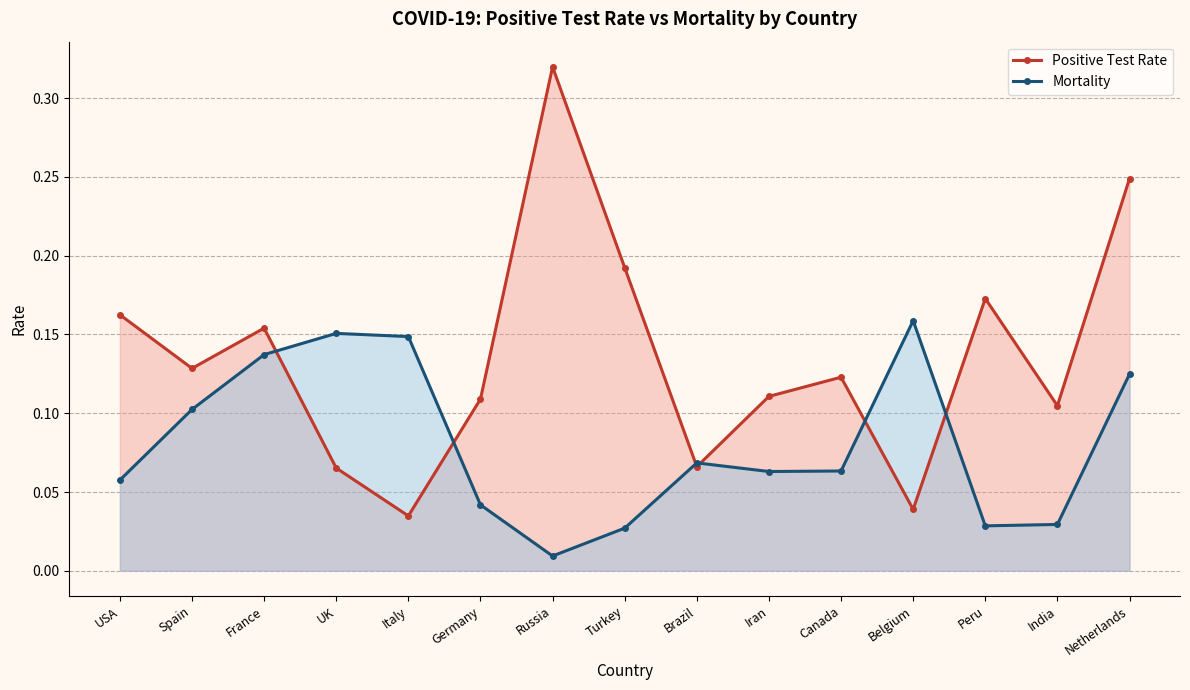

List the series in order of their peak value, highest first.

Positive Test Rate, Mortality